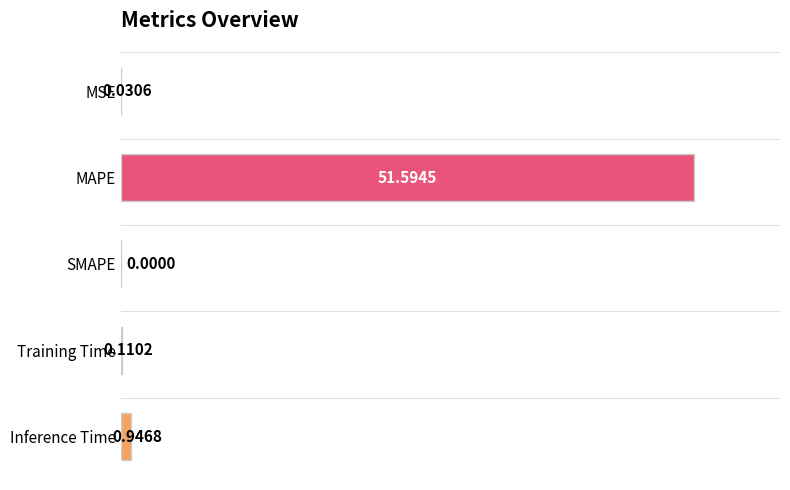

What is the sum of the values at MAPE and MSE?

51.6